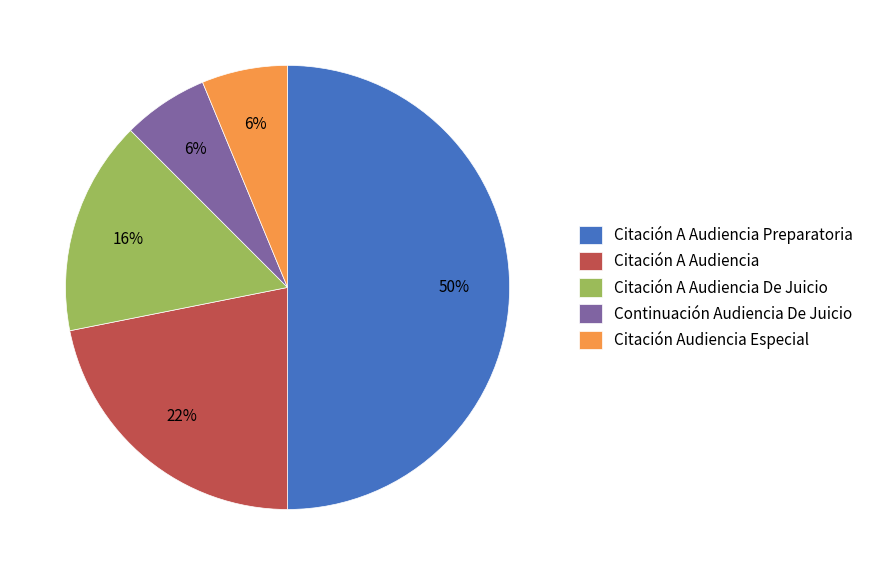

Between Citación Audiencia Especial and Citación A Audiencia De Juicio, which is larger?

Citación A Audiencia De Juicio